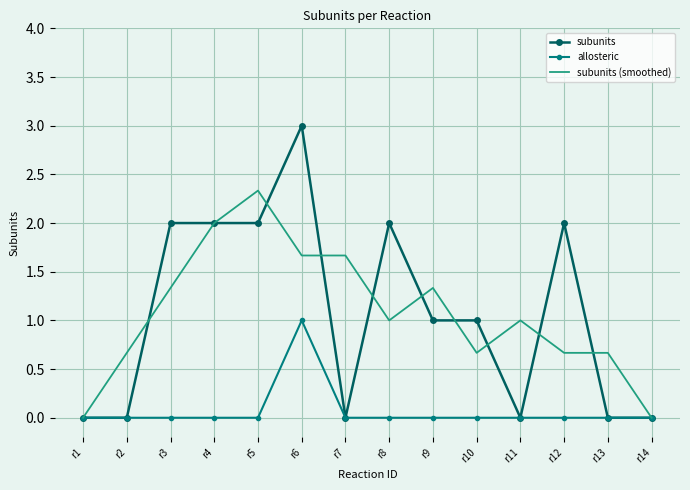

What is the difference between the maximum and minimum values in the allosteric series?

1.0